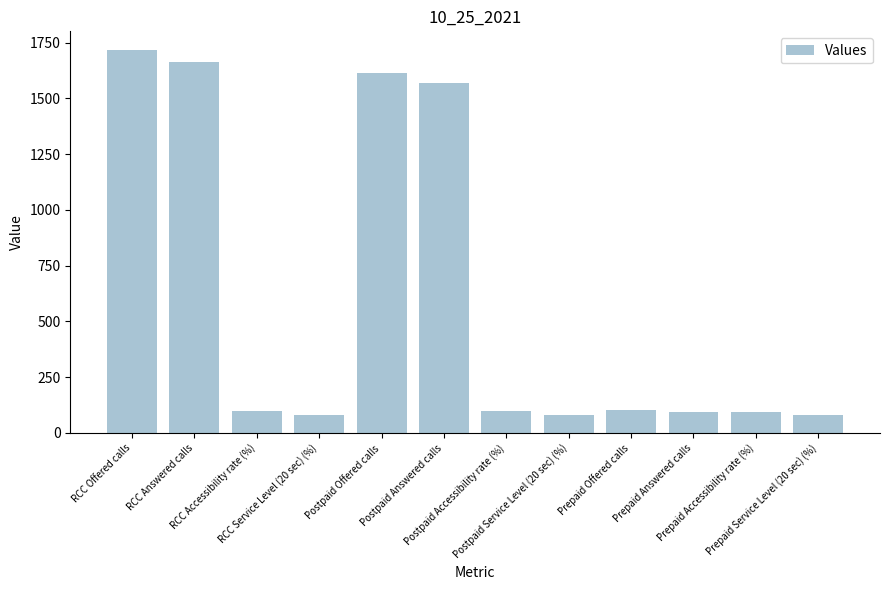

Where is the data nearest to the value 896?

Postpaid Answered calls